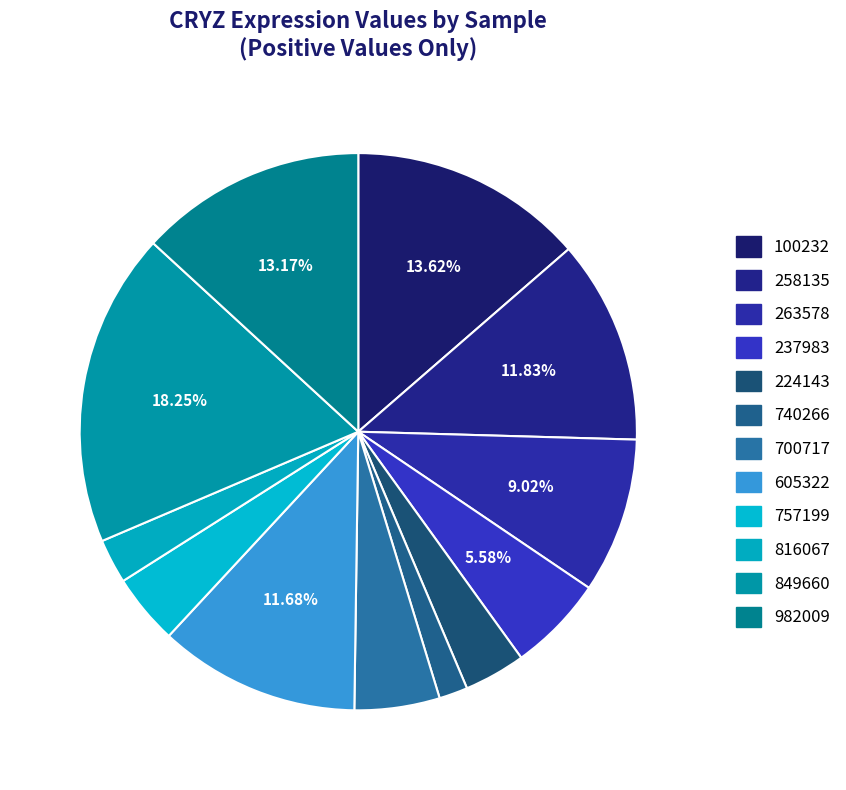

Count the number of slices in the pie.

12